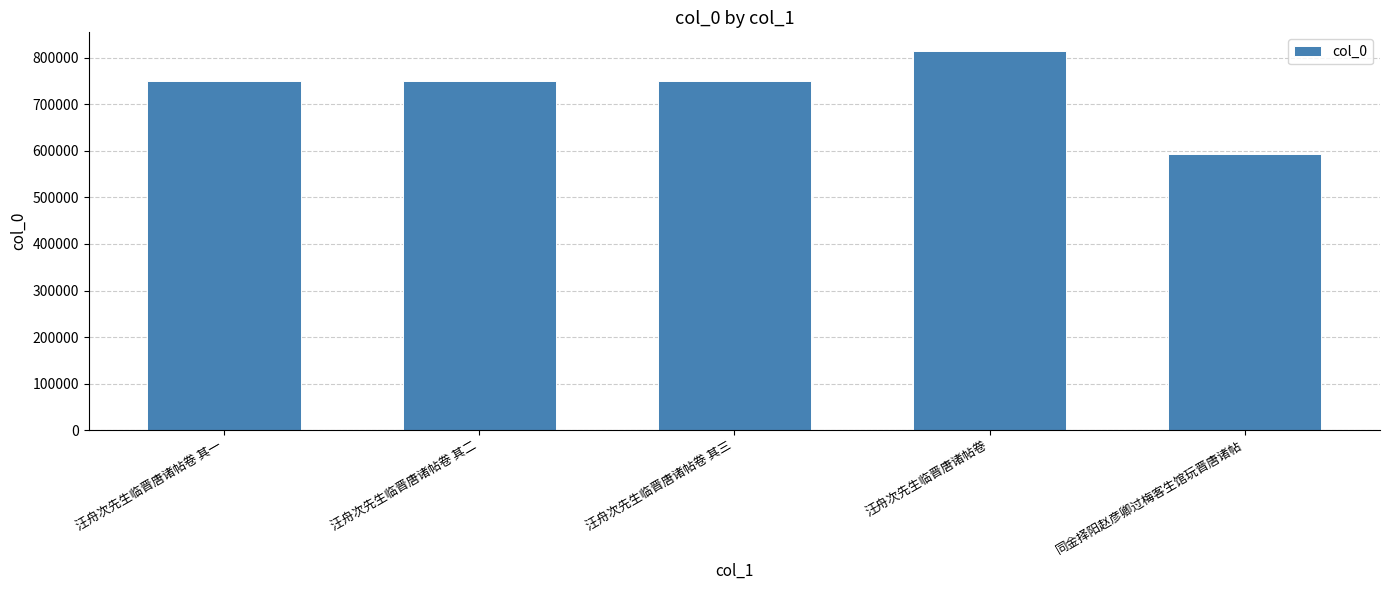

What is the change in value from 汪舟次先生临晋唐诸帖卷 其一 to 同金择阳赵彦卿过梅客生馆玩晋唐诸帖?

-155329